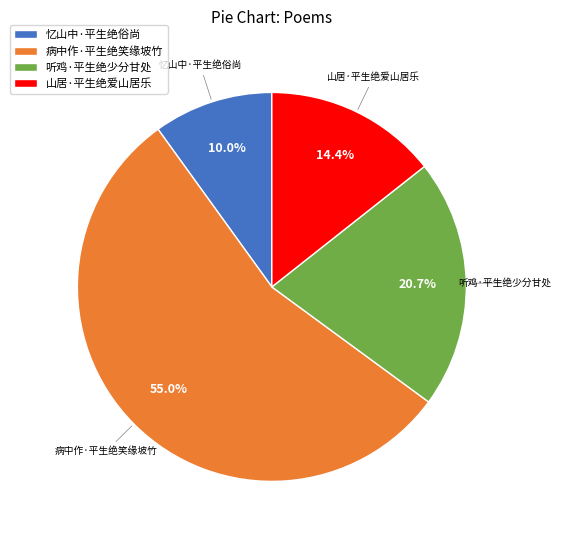

What portion of the pie excludes 听鸡·平生绝少分甘处?

79.3%